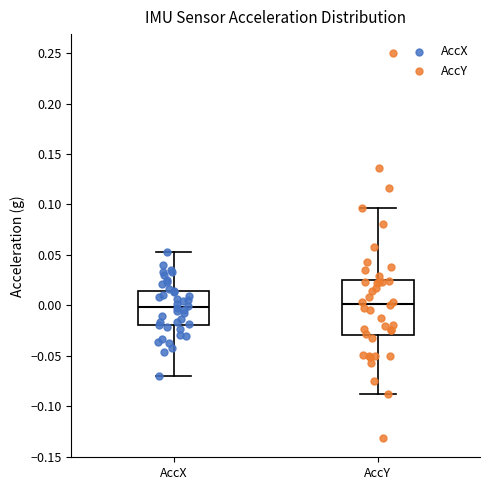

Which box is the tallest, from its lower edge to its upper edge?

AccY